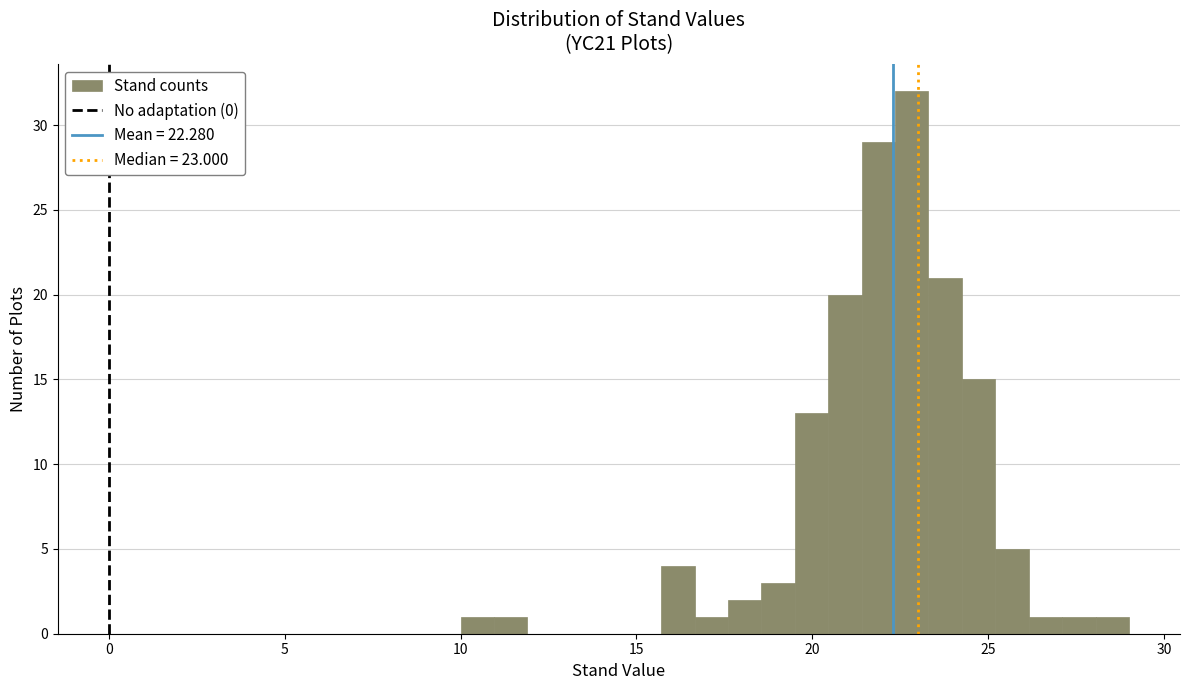

Around what value on the x-axis is the tallest bar? Give the approximate position of its centre, as read against the axis.

23.0